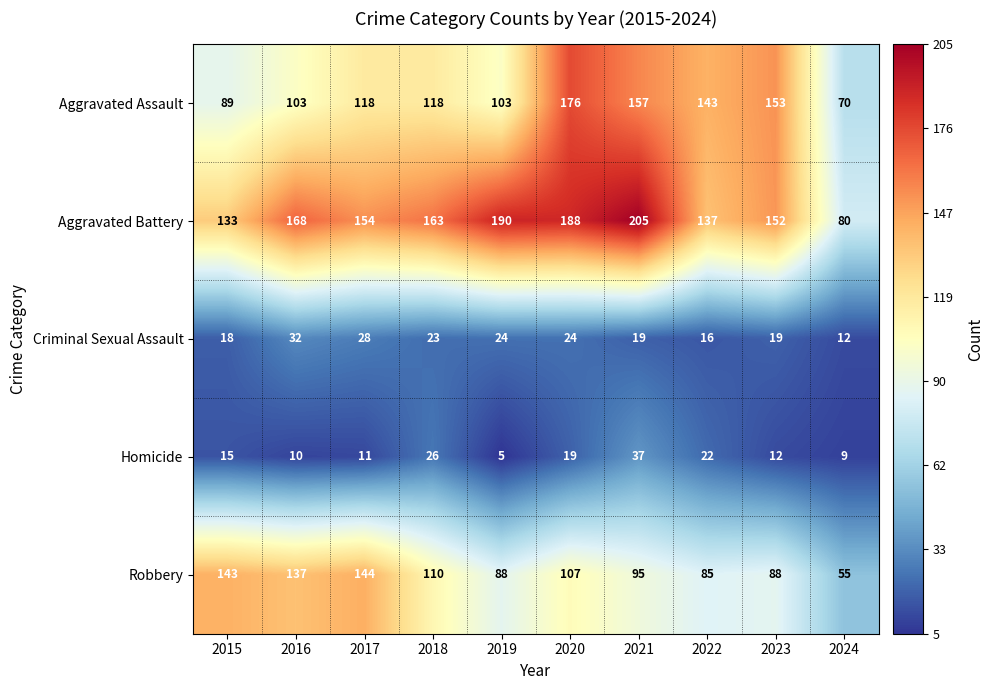

The Criminal Sexual Assault series shows 19 at 2023. True or false?

True